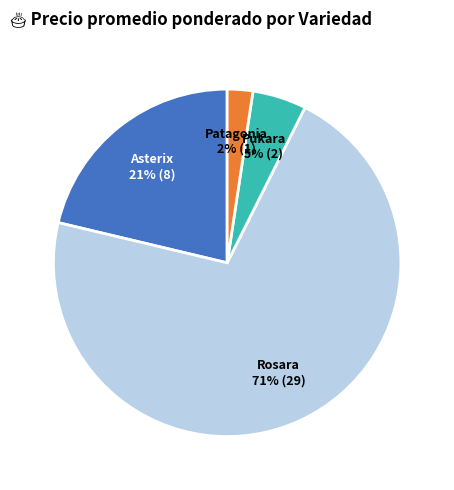

Does any single category account for the majority?

Yes